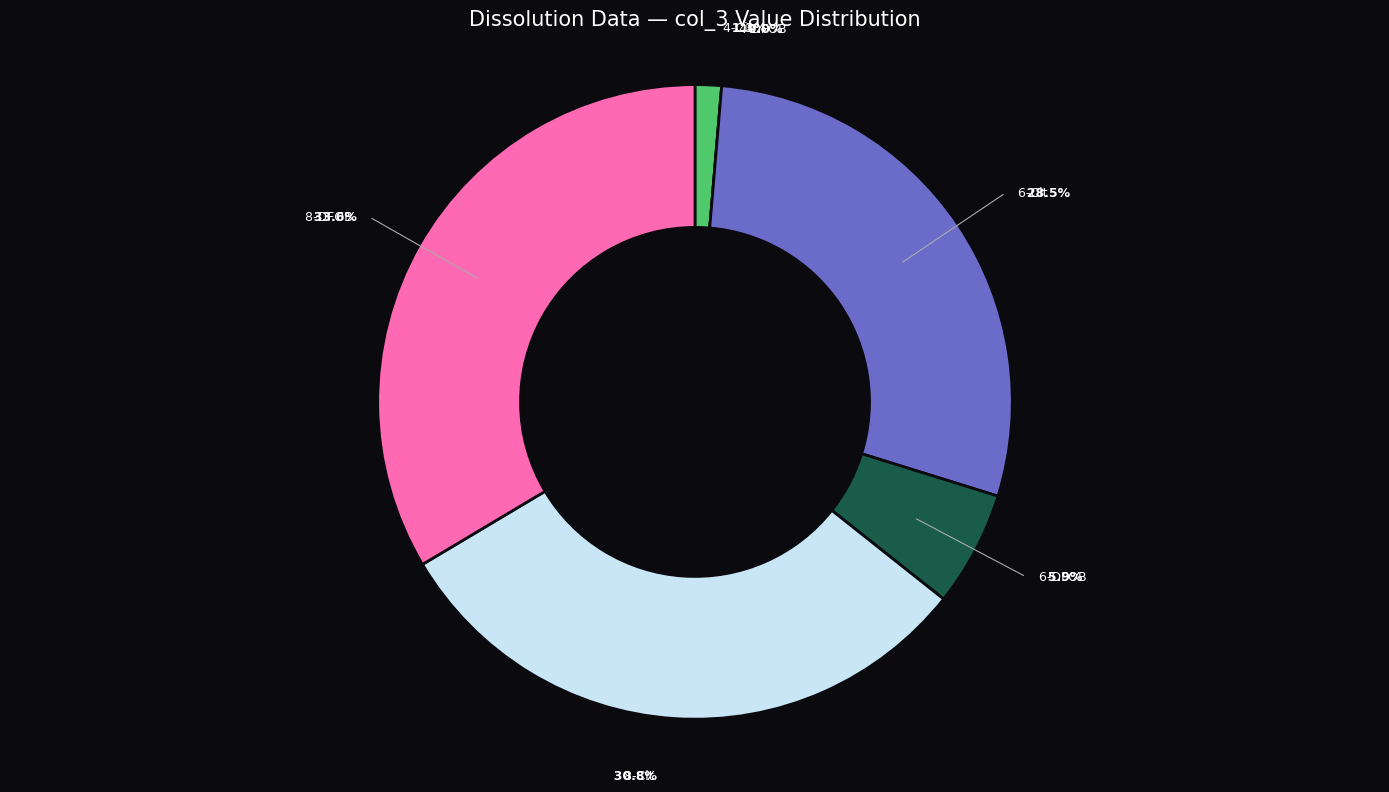

How many slices are in this pie chart?

6